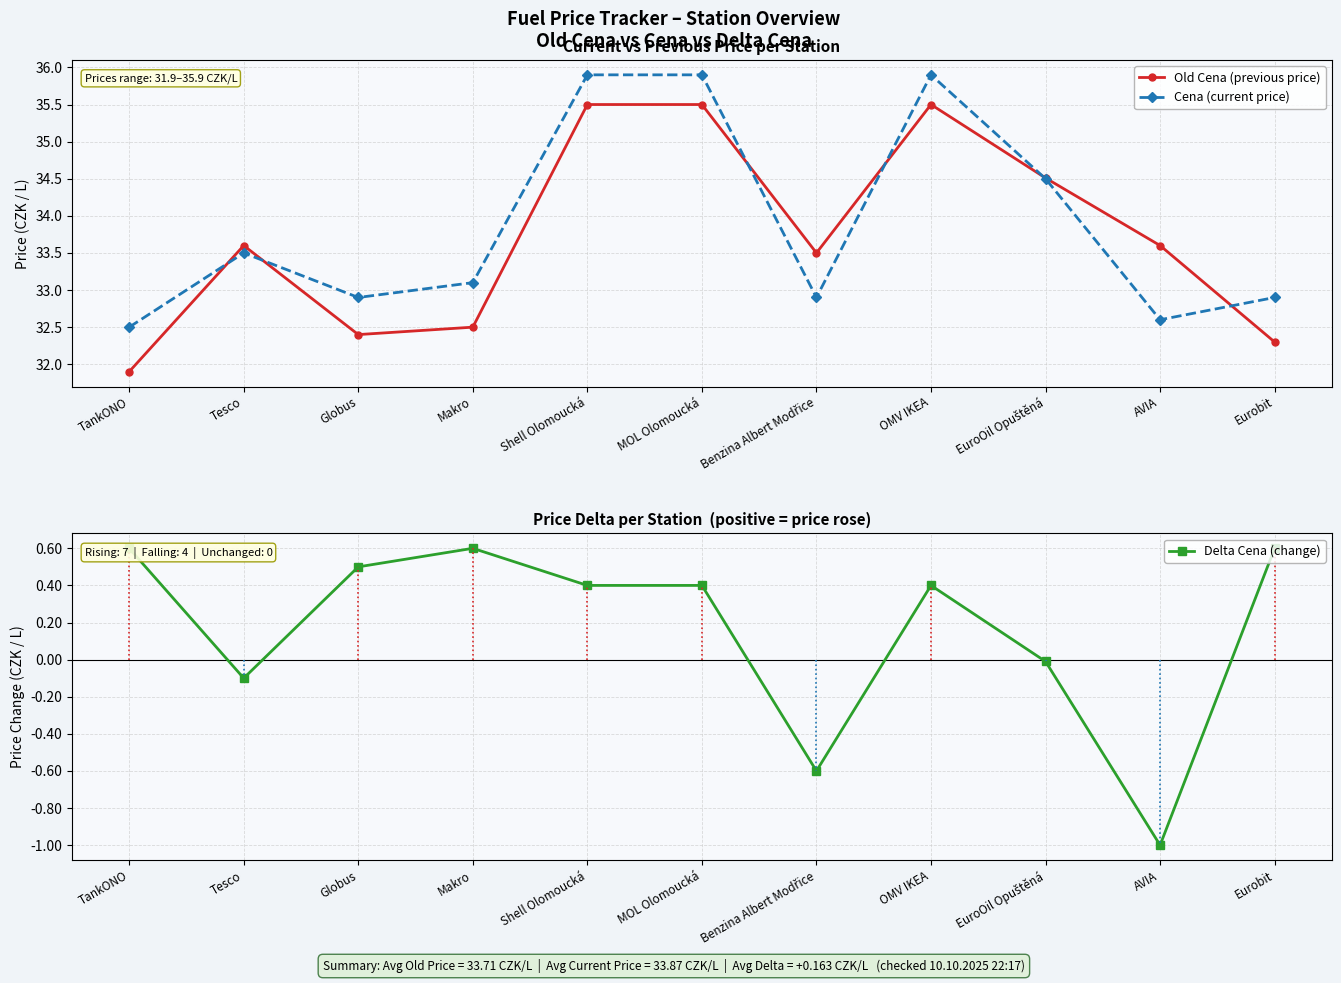

What is the label of the 5th point from the right?

Benzina Albert Modřice